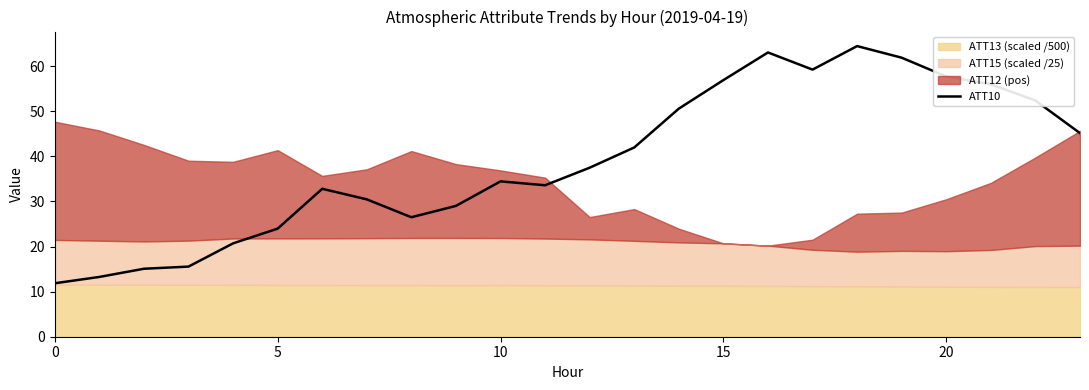

What is the difference between the maximum and second lowest values?

51.2